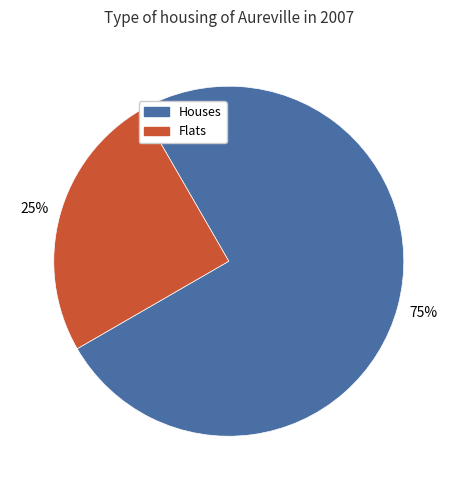

Which slice is the smallest?

Flats